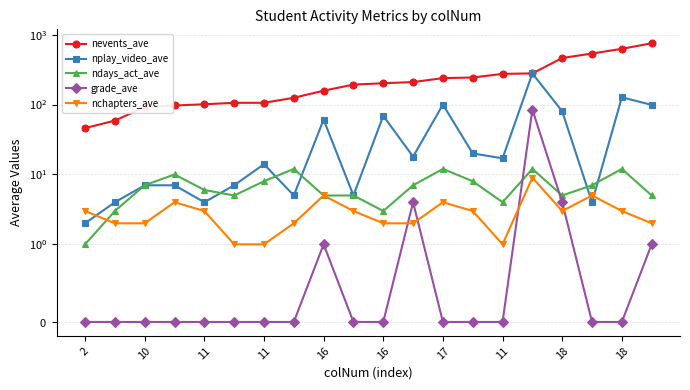

Which series has the largest total across all categories?

nevents_ave